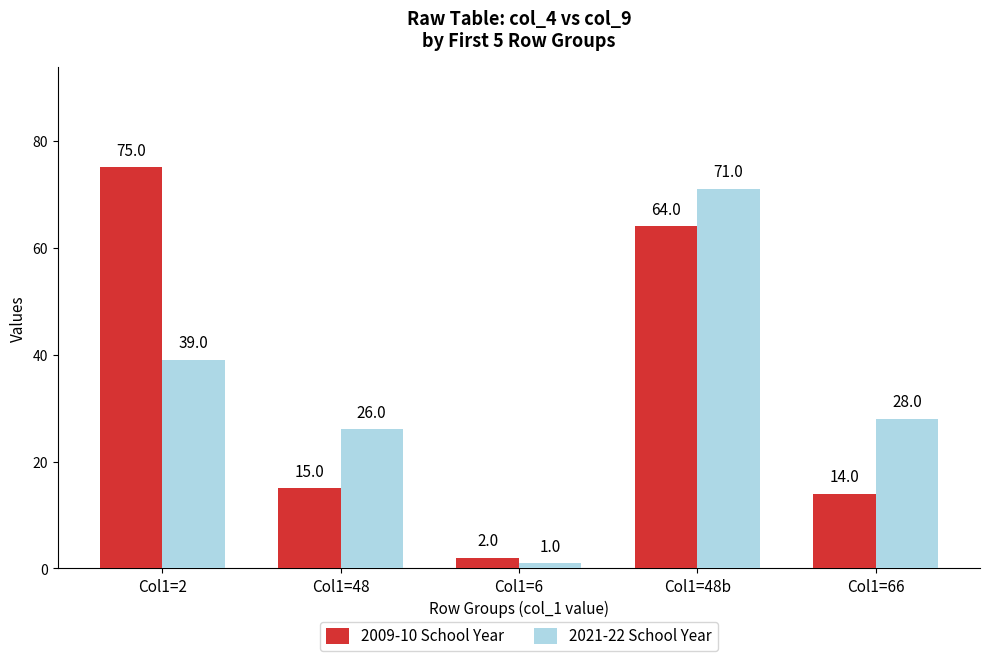

Reading left to right, what are all the values shown in this chart?

2009-10 School Year: 75	15	2	64	14
2021-22 School Year: 39	26	1	71	28